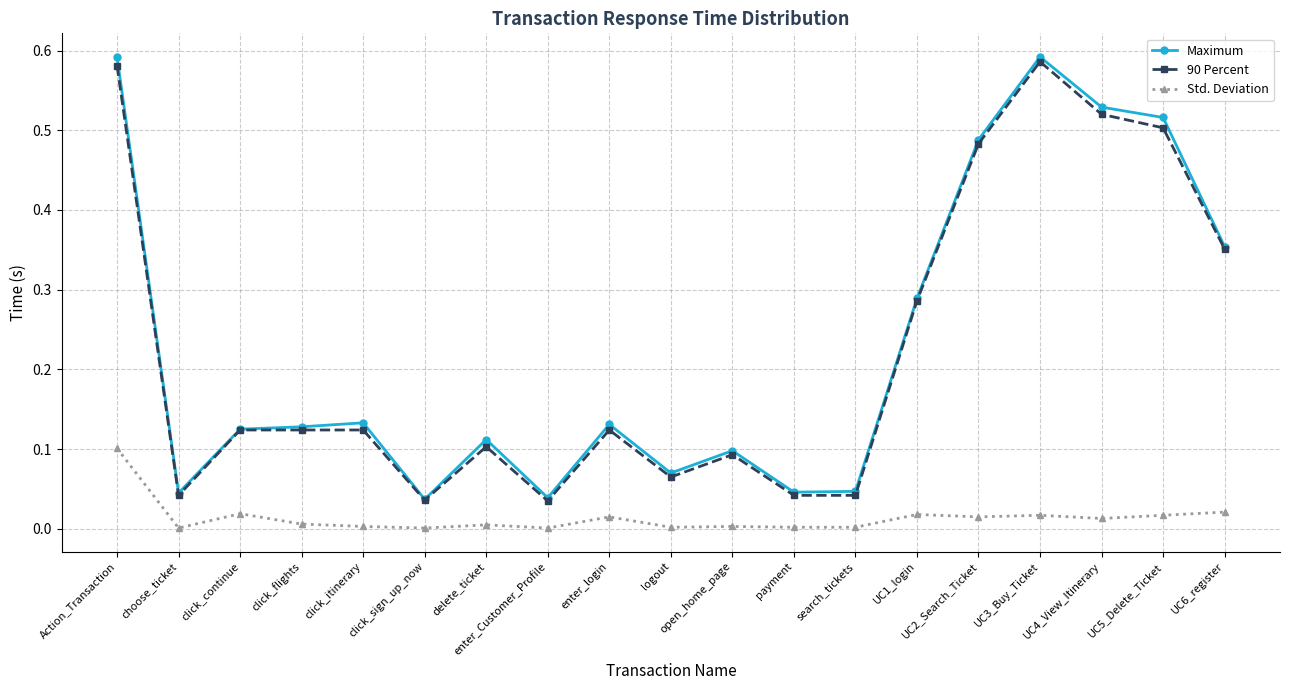

What are all the series names shown in the legend?

Maximum, 90 Percent, Std. Deviation